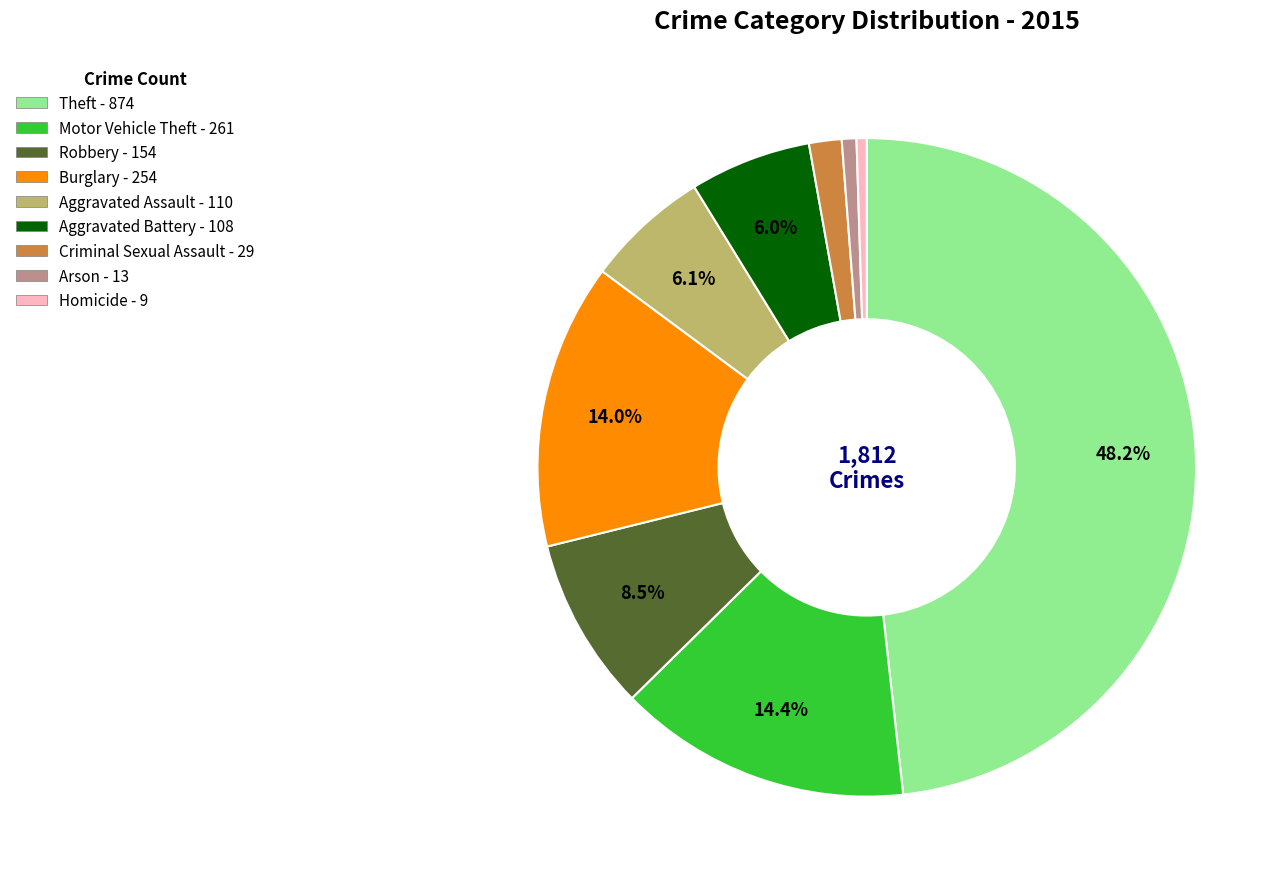

To the nearest percent, what portion does Aggravated Battery represent?

6%